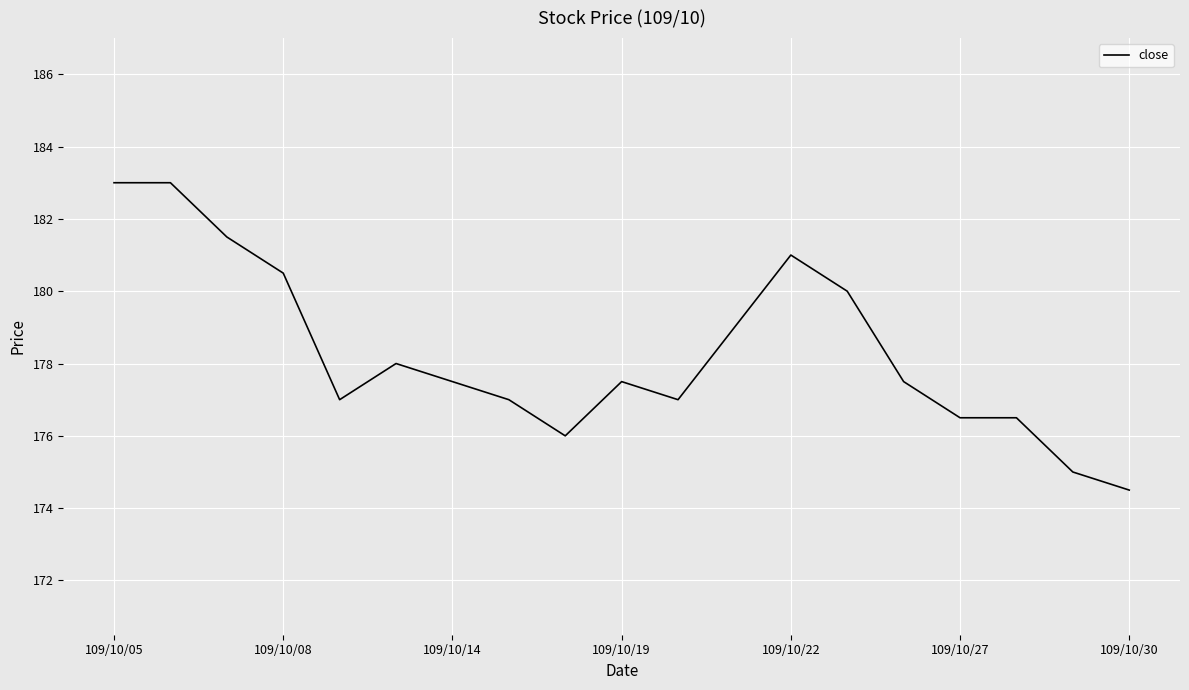

What is the difference between the maximum and minimum values?

8.5